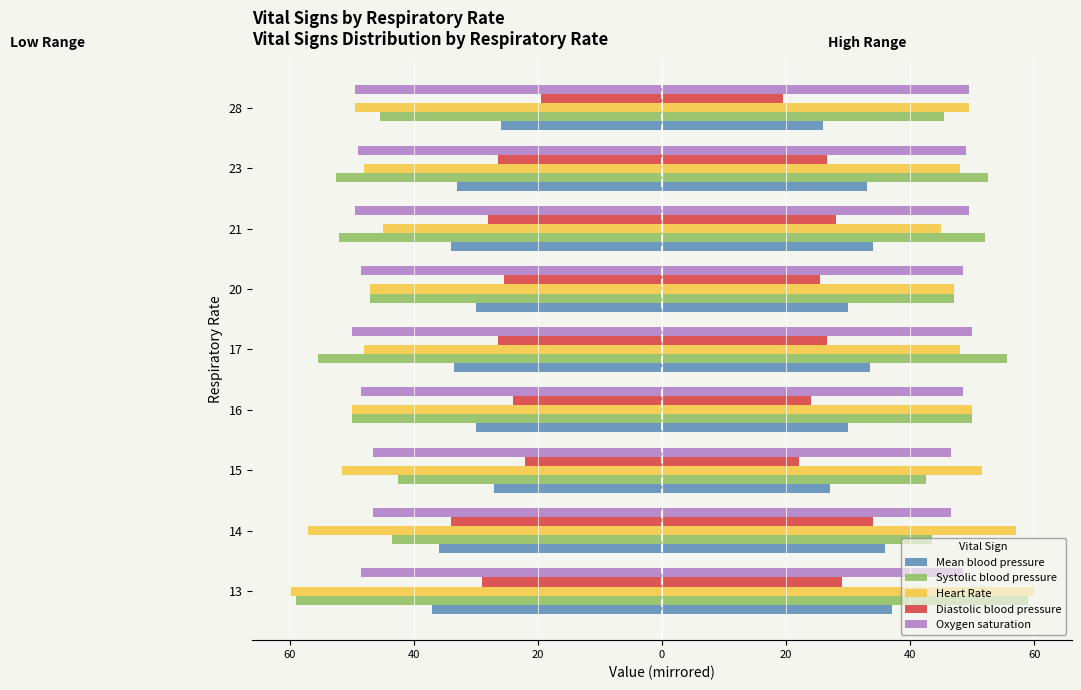

How many groups of bars are there?

9